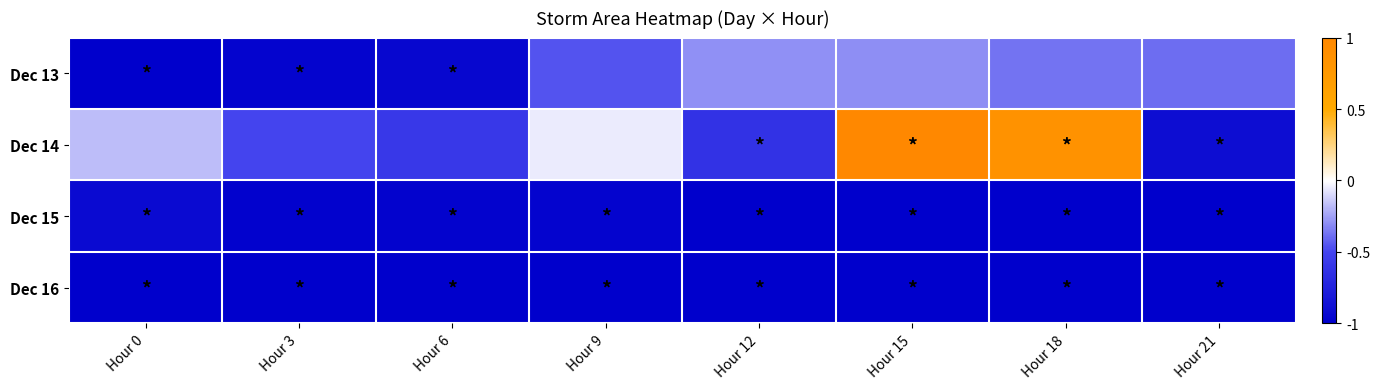

Count the number of data series in this chart.

4